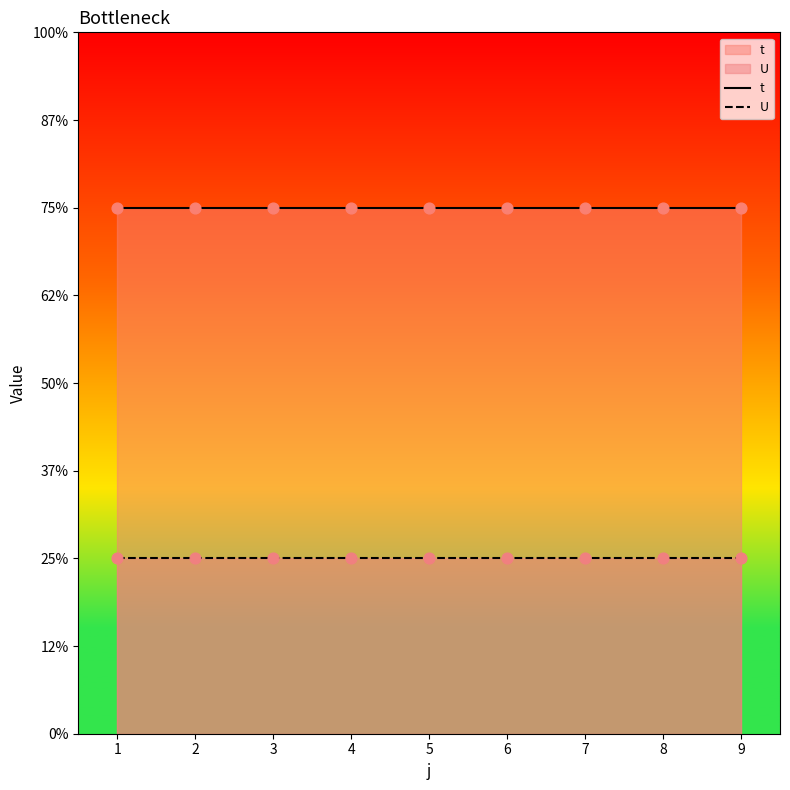

Which series has the widest spread of Y values?

t